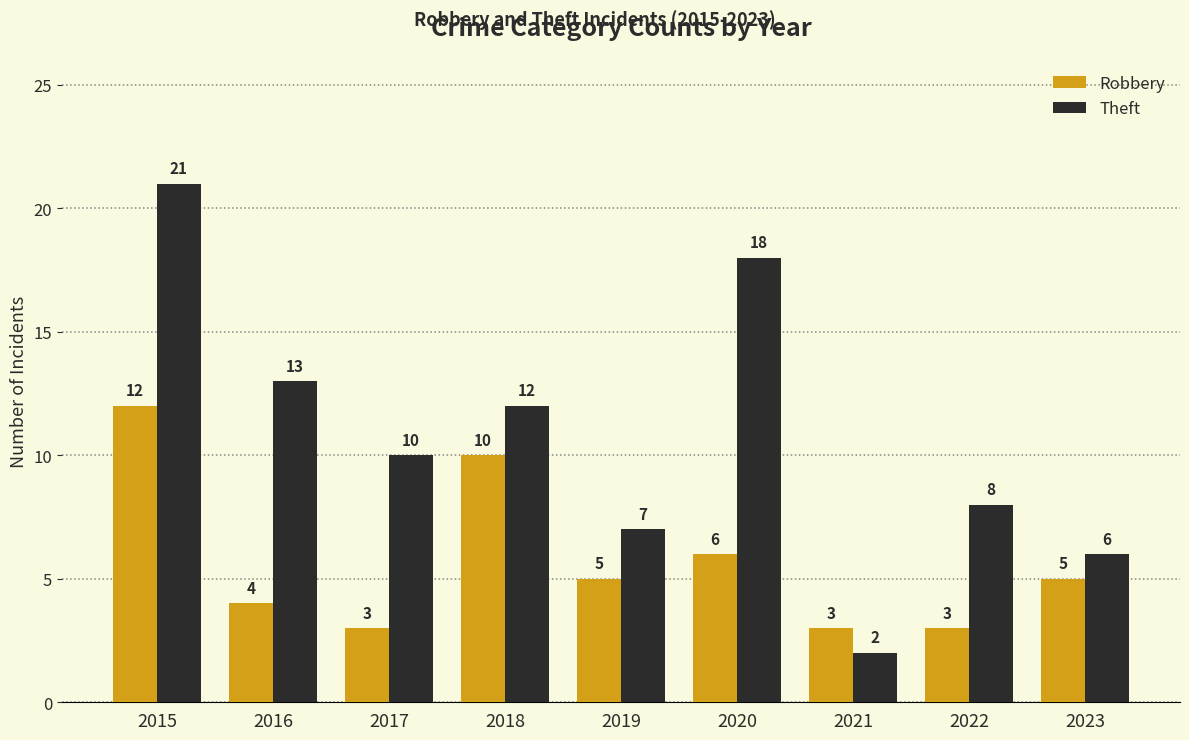

What is the sum of the Robbery values at 2023 and 2017?

8